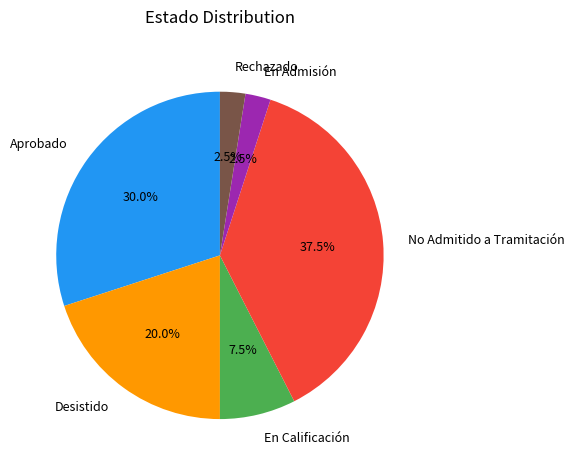

Do Desistido and Rechazado together represent more than half of the pie?

No